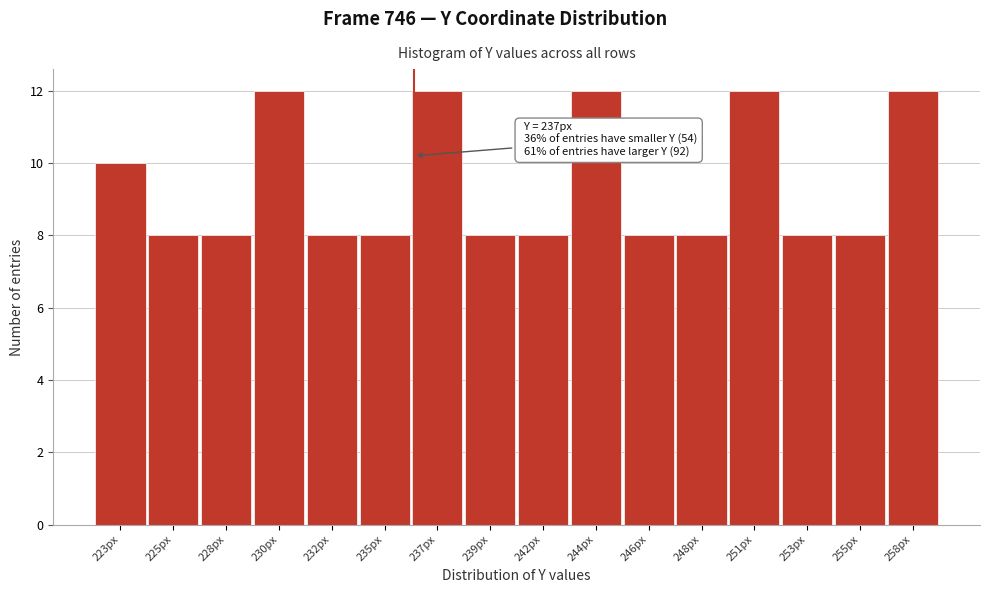

Reading left to right, list all the values displayed in this chart.

223px=10	225px=8	228px=8	230px=12	232px=8	235px=8	237px=12	239px=8	242px=8	244px=12	246px=8	248px=8	251px=12	253px=8	255px=8	258px=12